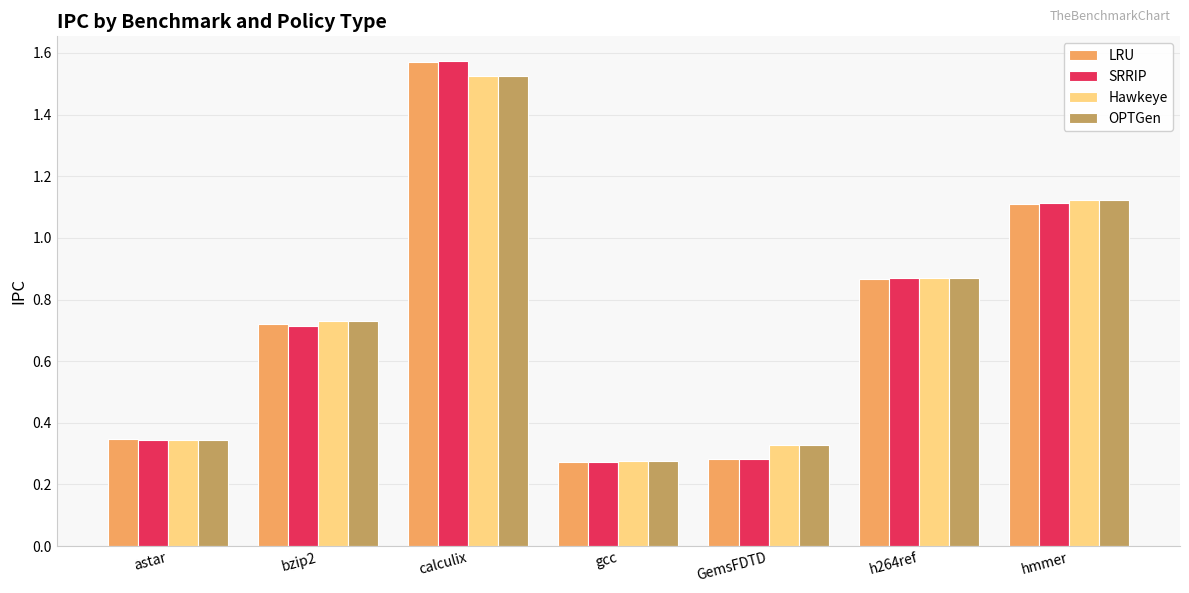

Which category has the highest value in the OPTGen series?

calculix